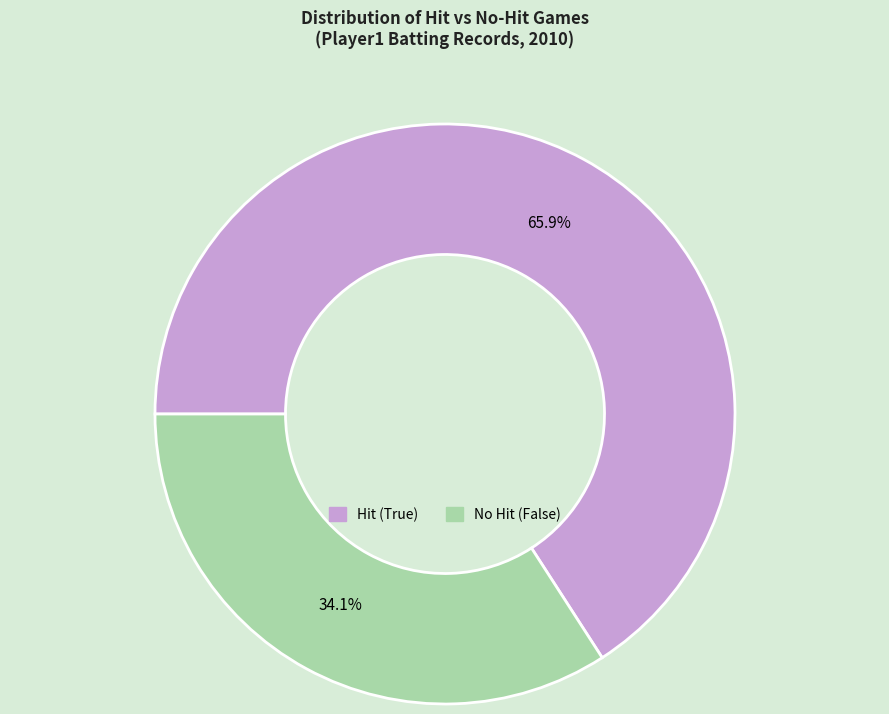

Does any single category account for the majority?

Yes